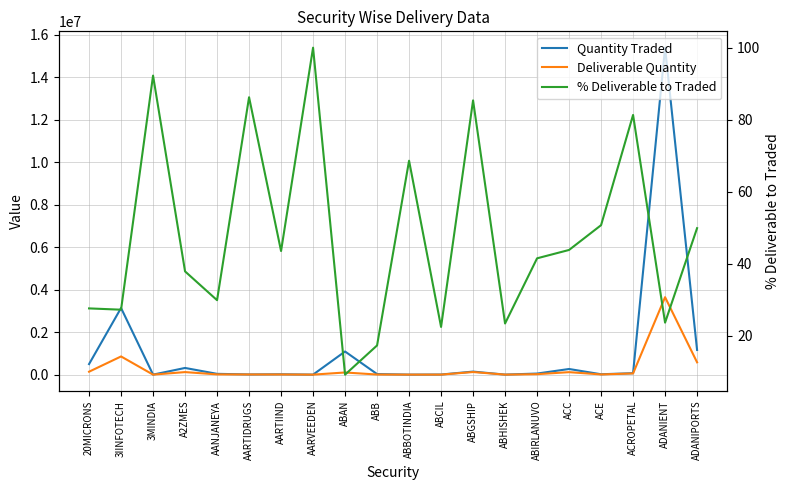

Which series has the largest total across all categories?

Quantity Traded